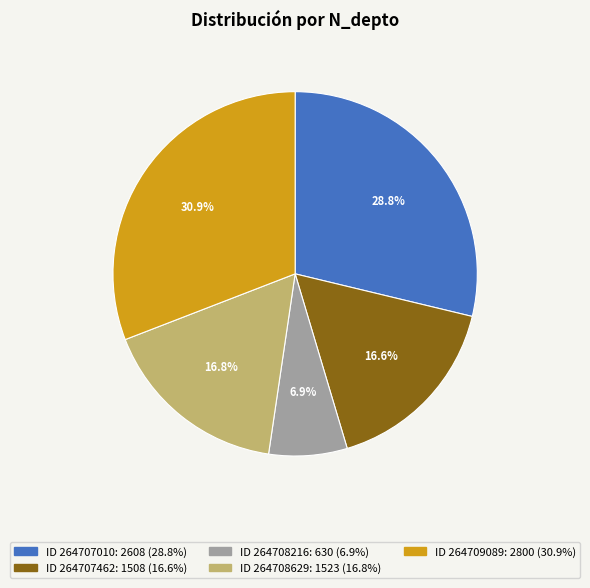

Does any single category account for the majority?

No